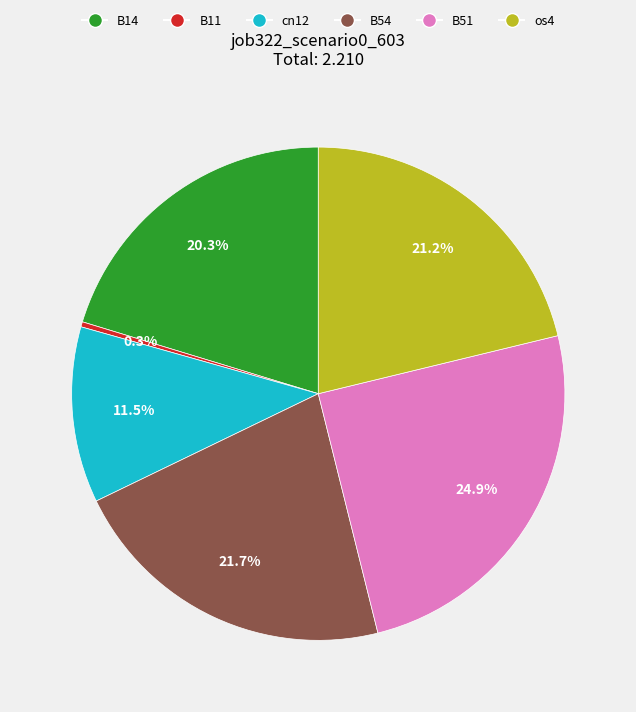

The B54 slice represents 22% of the pie. True or false?

True